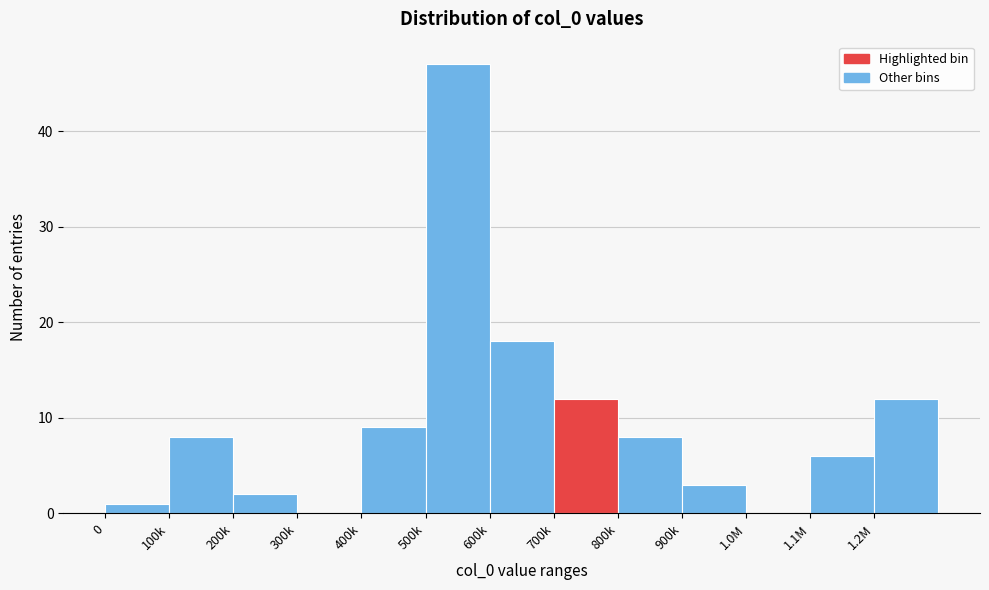

Reading left to right, transcribe all the data shown in this chart.

0=1	100k=8	200k=2	300k=0	400k=9	500k=47	600k=18	700k=12	800k=8	900k=3	1.0M=0	1.1M=6	1.2M=12